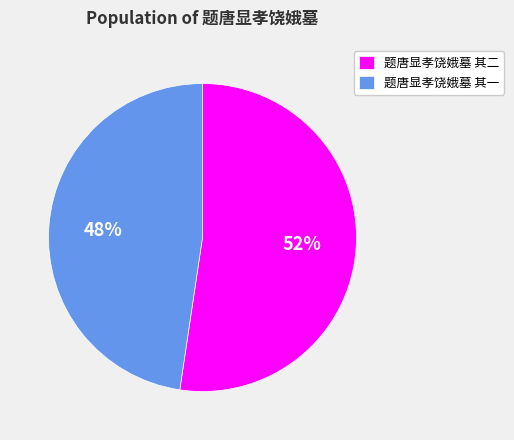

Which has a higher value, 题唐显孝饶娥墓 其二 or 题唐显孝饶娥墓 其一?

题唐显孝饶娥墓 其二